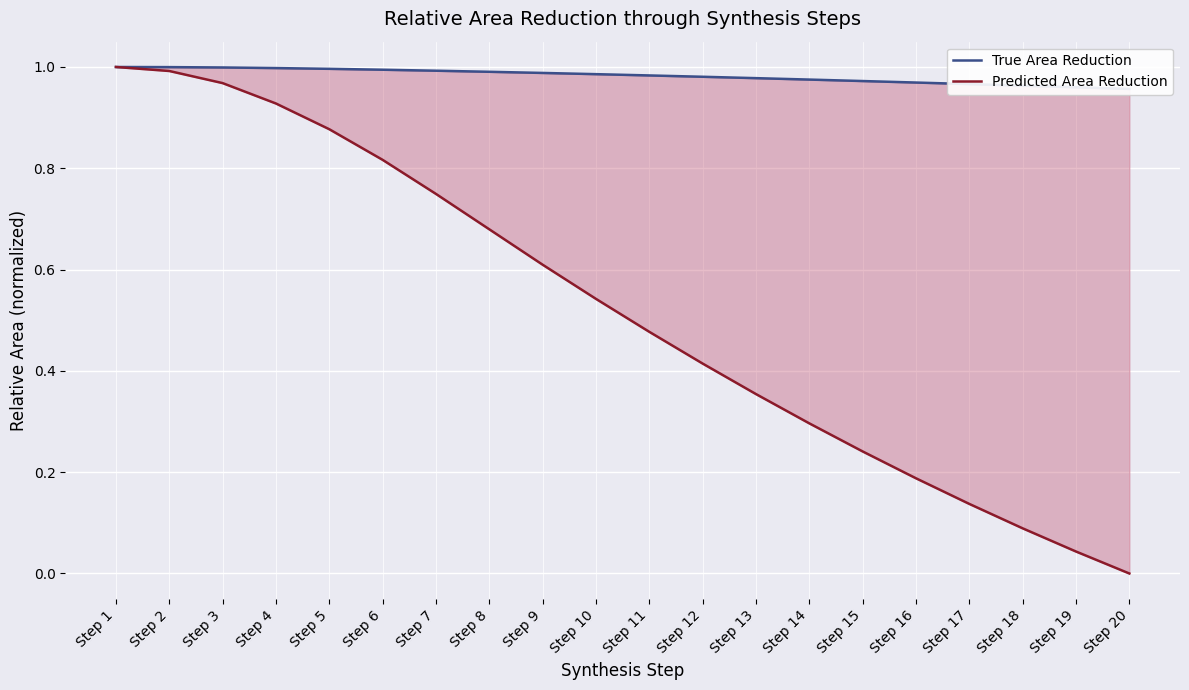

True or false: Averaged Permittivity and Bruggeman Ellipsoid (center) cross at least once.

False